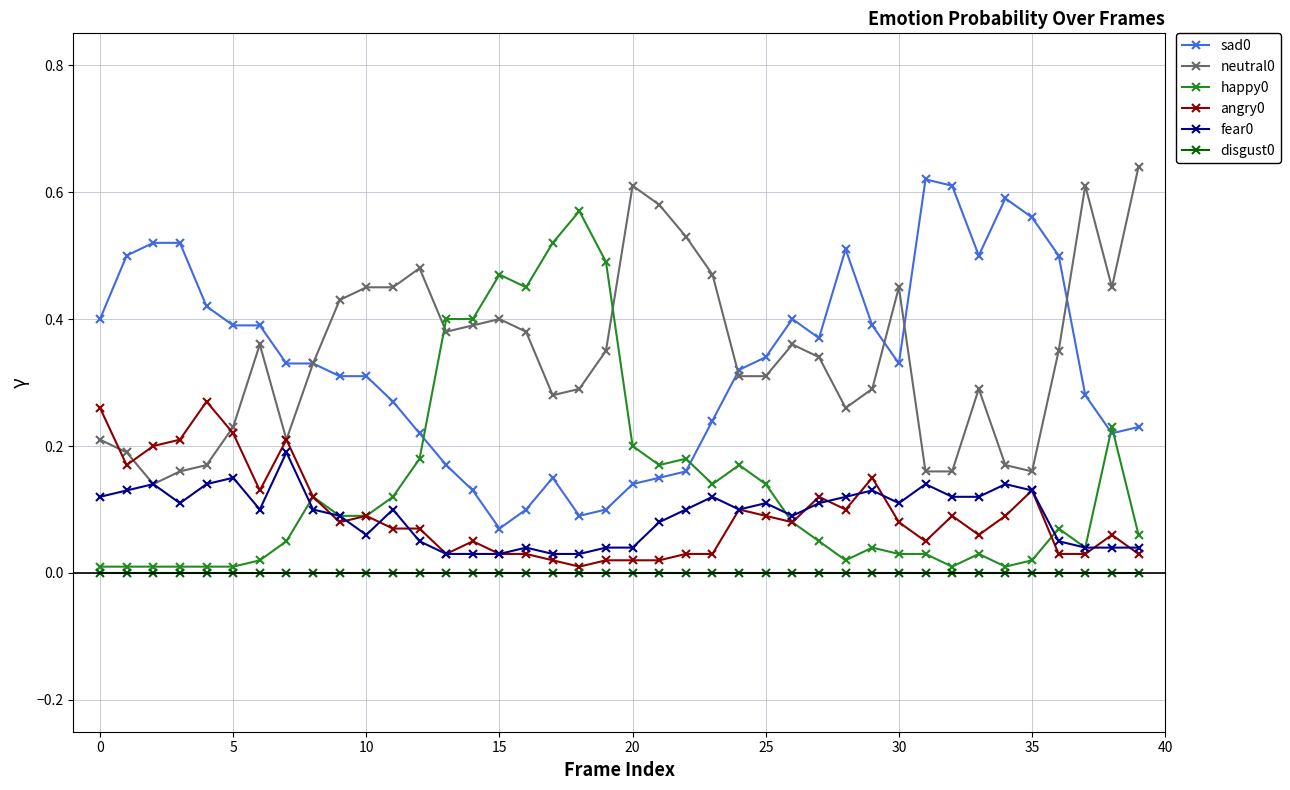

True or false: sad0 and fear0 intersect in this chart.

False